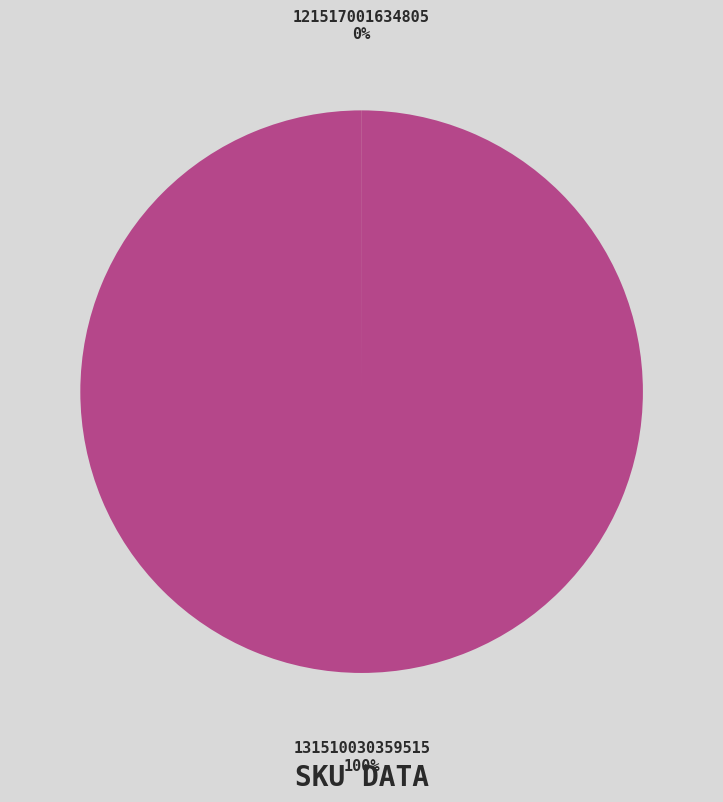

Is there a majority slice in this chart?

Yes